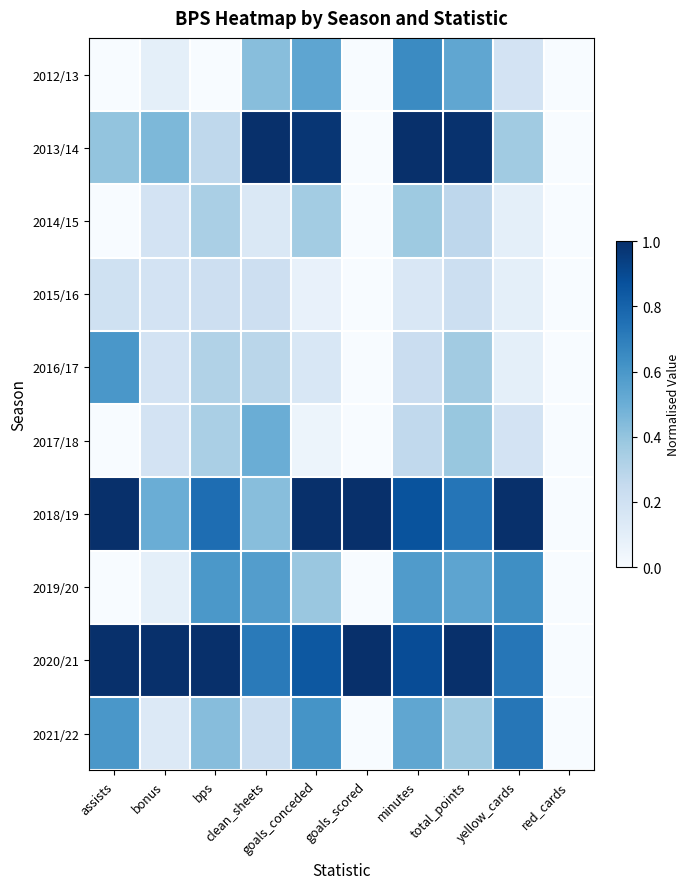

Rank the series by their maximum value, from lowest to highest.

2015/16, 2014/15, 2017/18, 2016/17, 2019/20, 2012/13, 2021/22, 2013/14, 2018/19, 2020/21